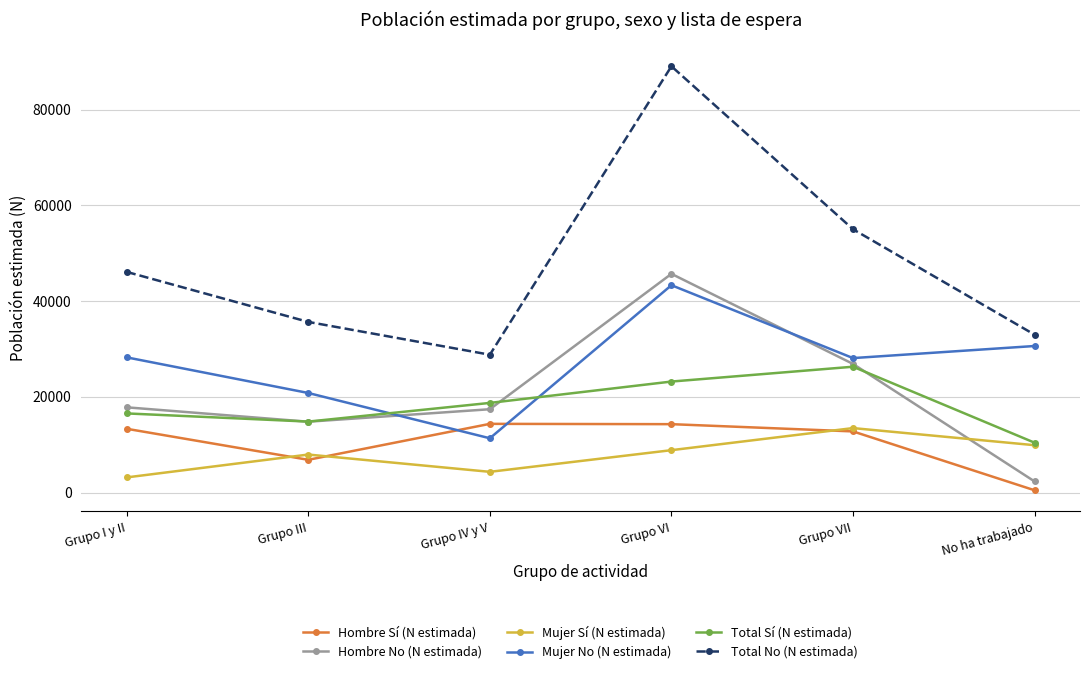

What is the label of the 6th point from the right?

Grupo I y II